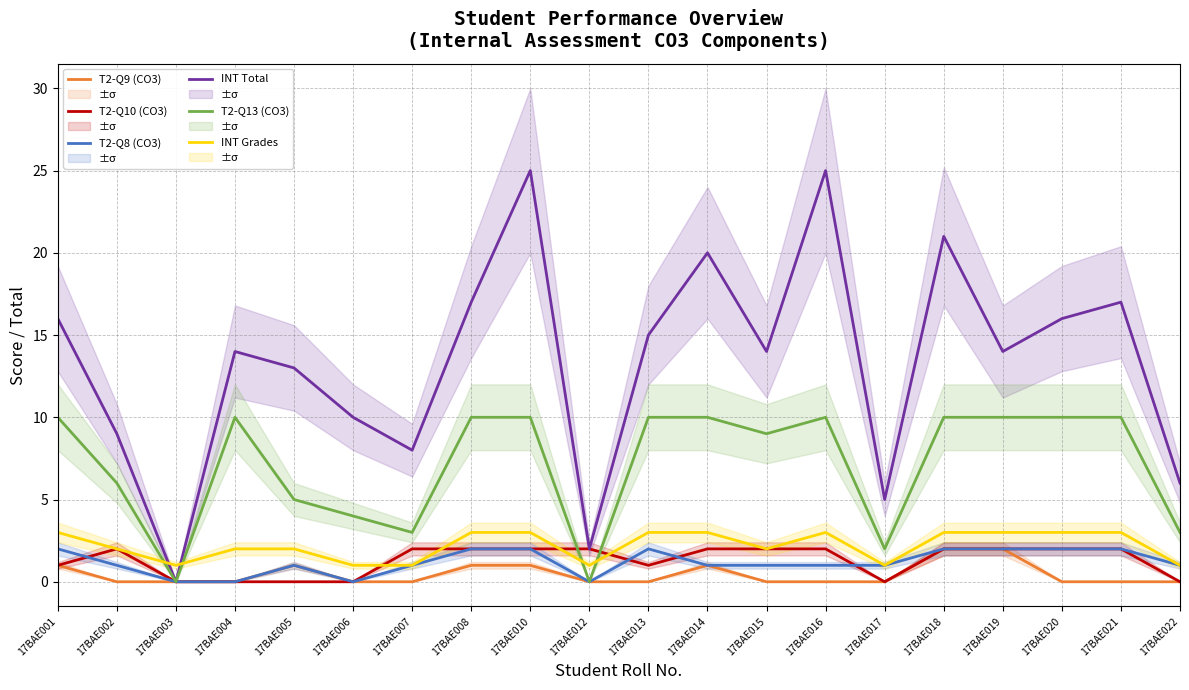

The T2-Q13 (CO3) series shows 15 at 17BAE016. True or false?

False